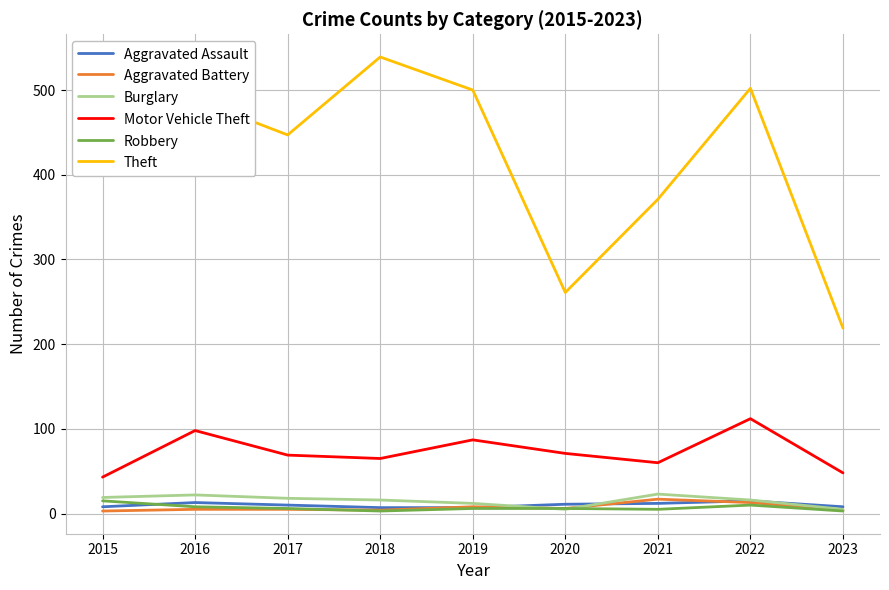

What is the greatest value displayed?

539